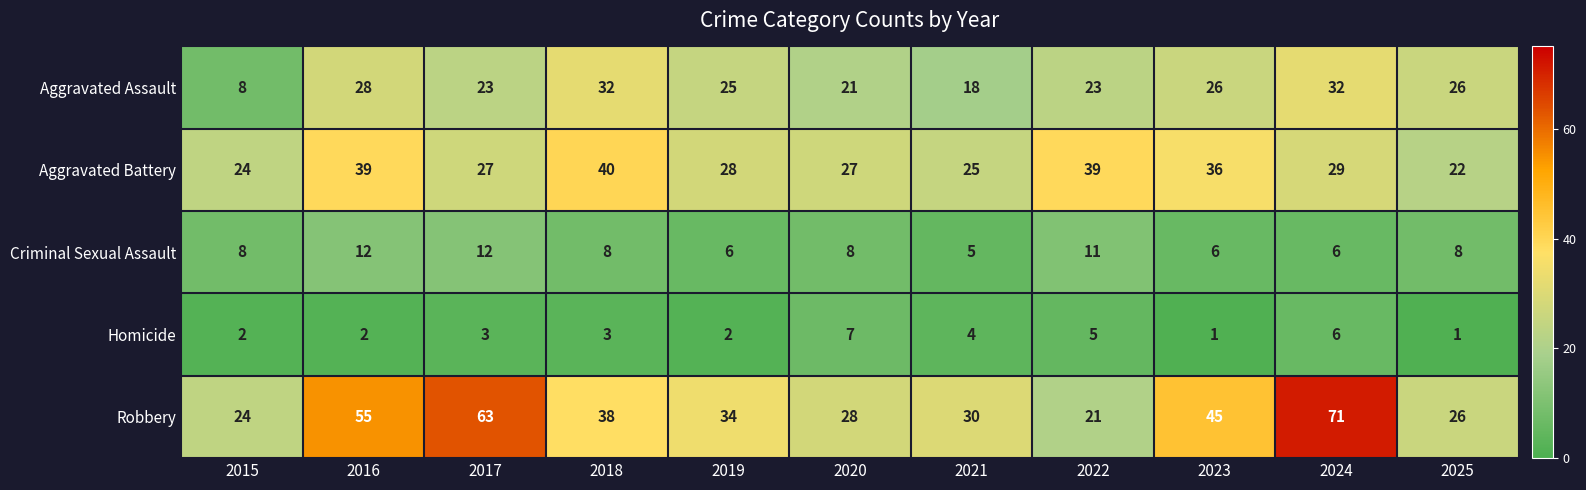

What is the difference between the maximum and second lowest values in the Homicide series?

6